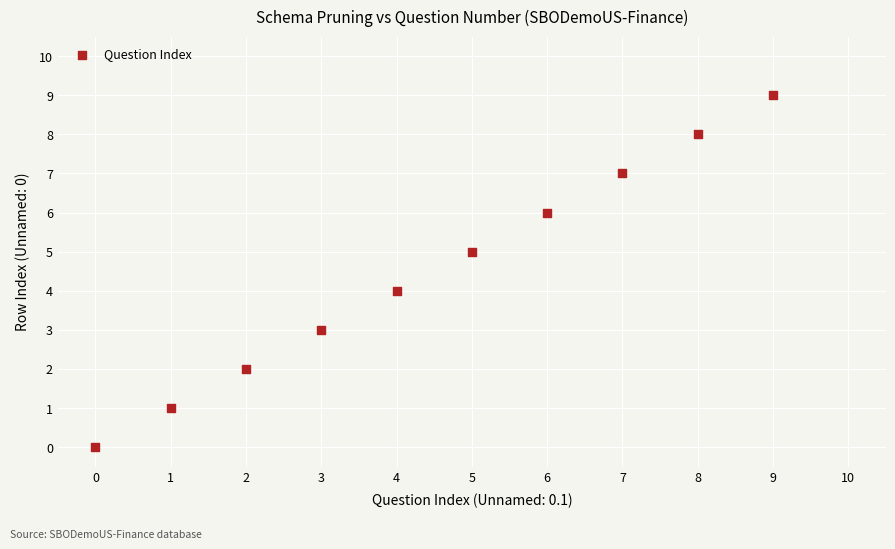

What is the range of Y values (max minus min)?

9